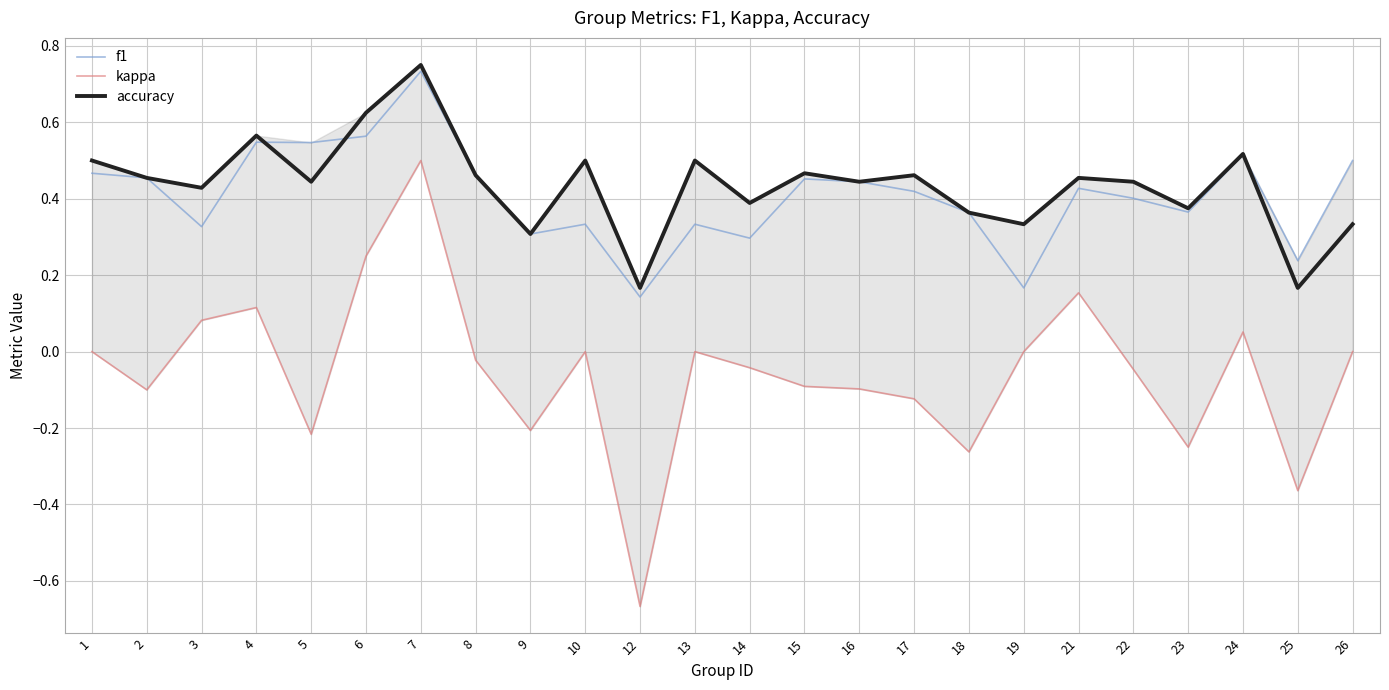

What is the smallest value displayed?

-0.7